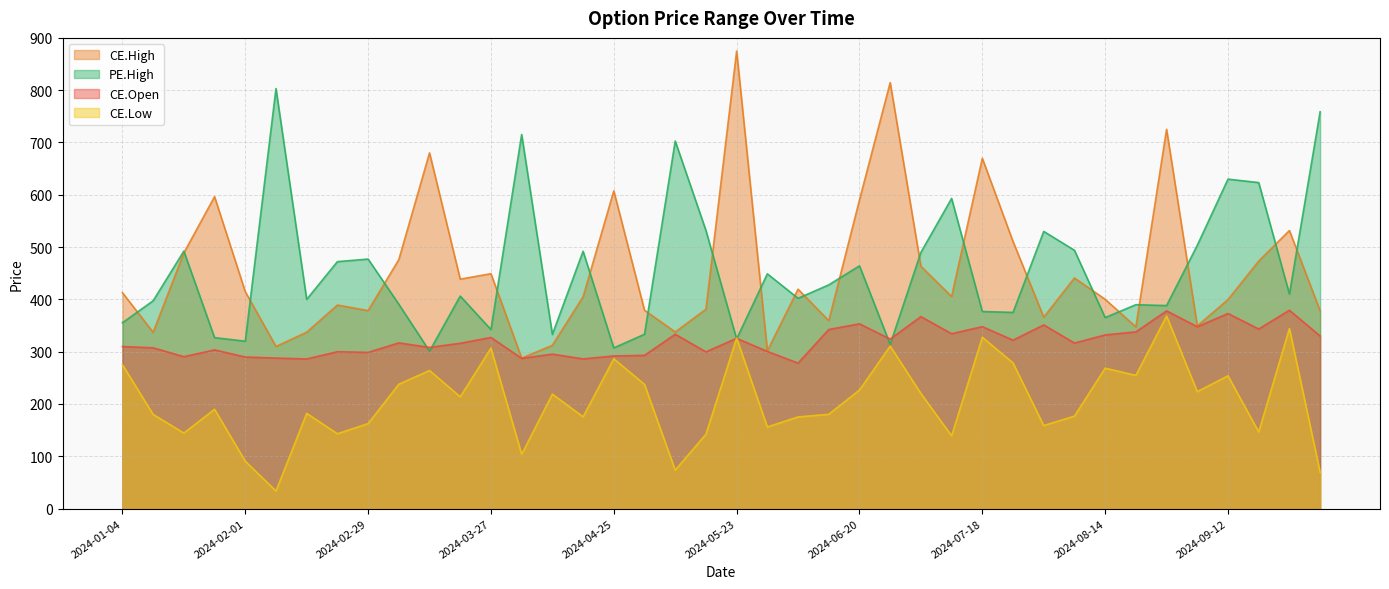

Which label corresponds to the largest value in the chart?

2024-05-23